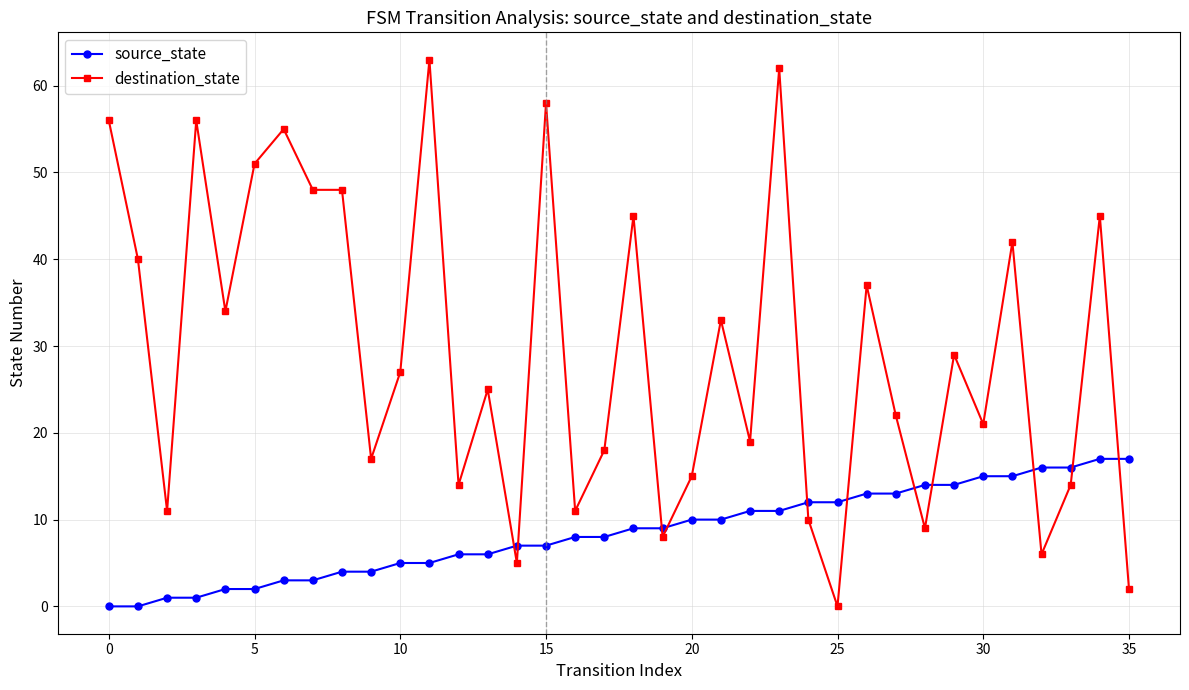

What are all the series names shown in the legend?

source_state, destination_state